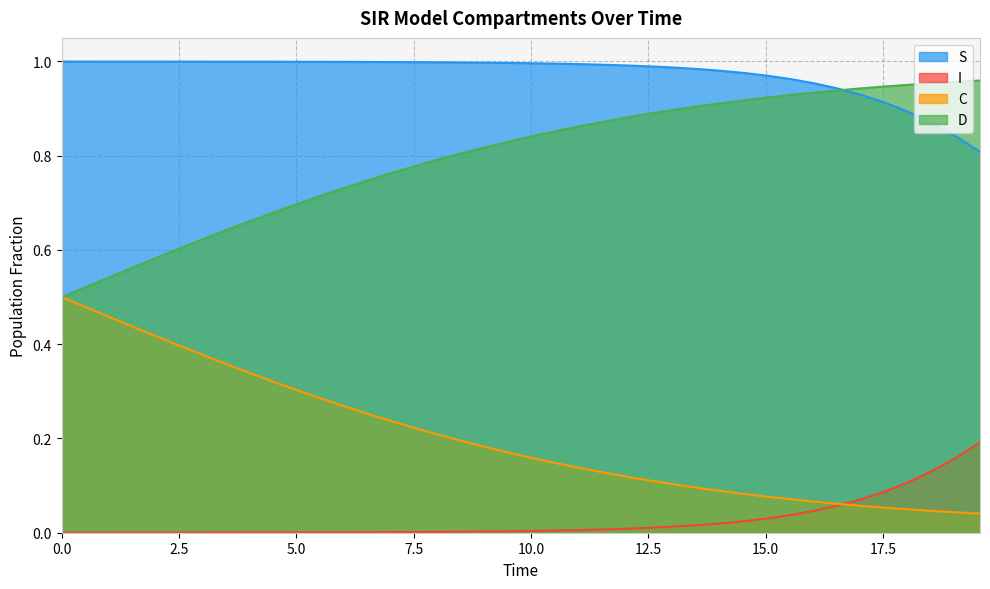

Which series has the largest total across all categories?

S